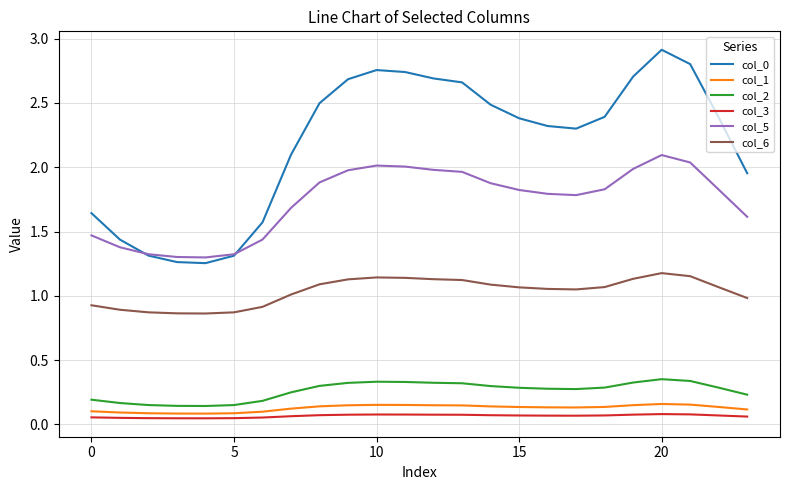

What is the maximum value shown in the chart?

2.9